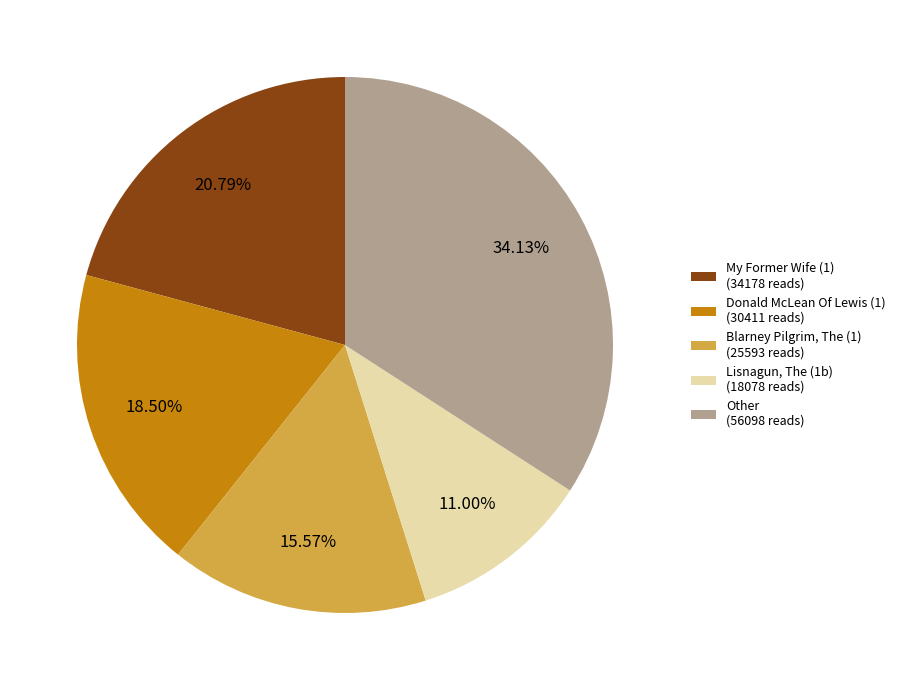

Is there a majority slice in this chart?

No